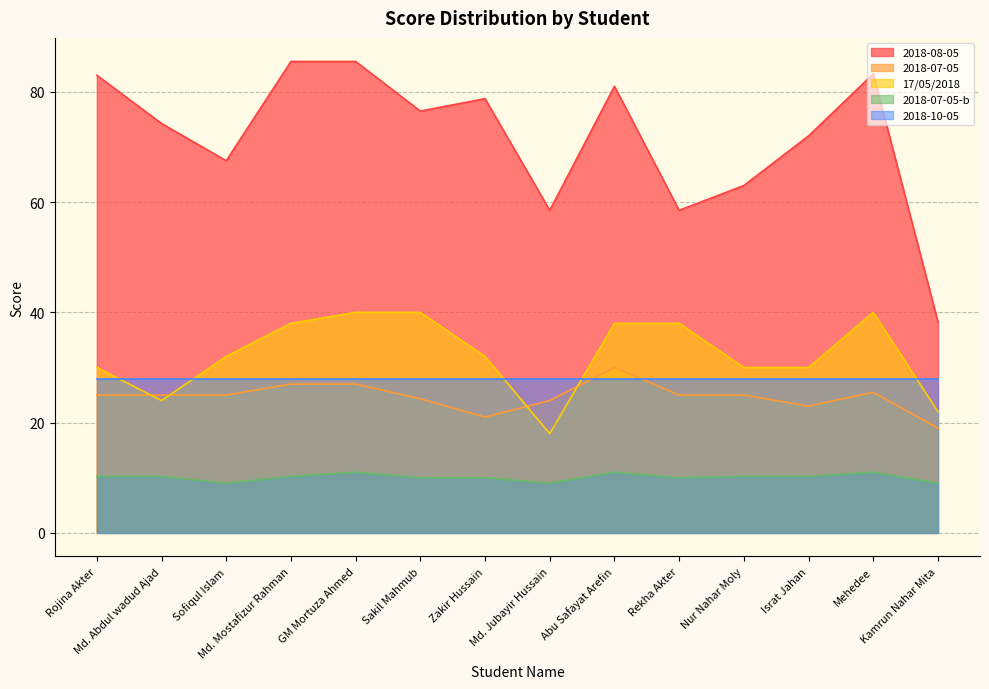

Is the value of 2018-07-05 at Sakil Mahmub greater than the value of 17/05/2018 at Sakil Mahmub?

No